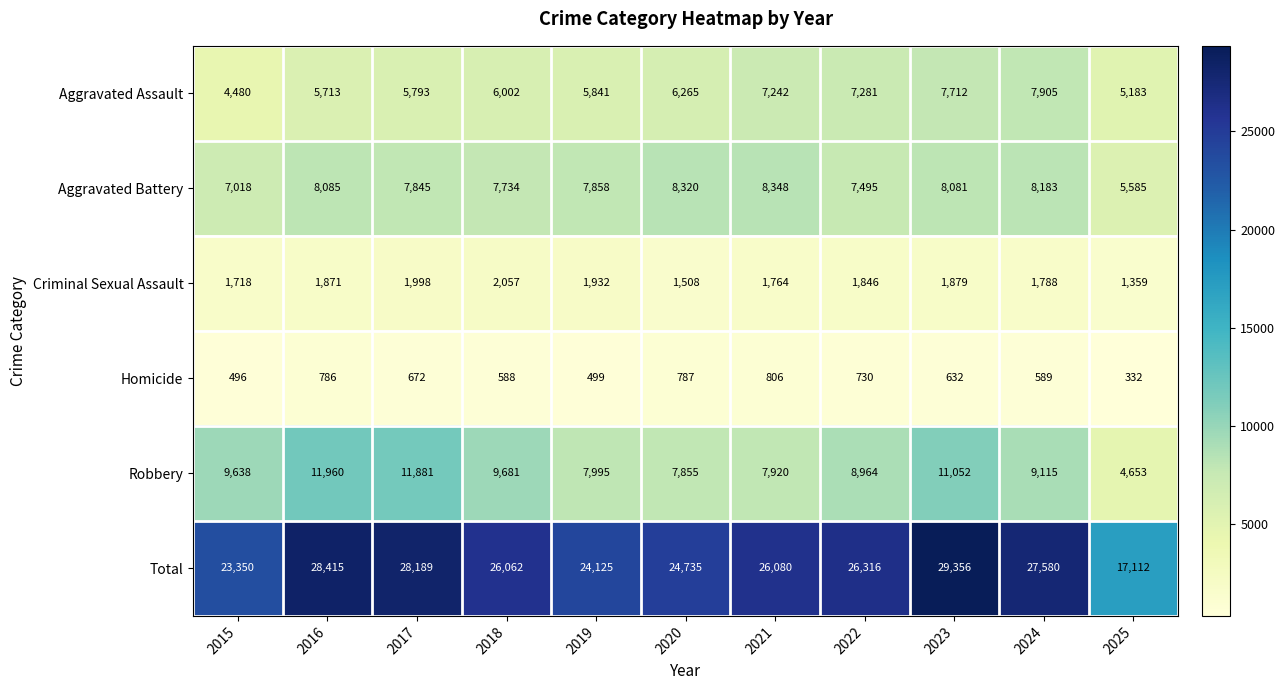

What is the maximum value shown in the chart?

29356